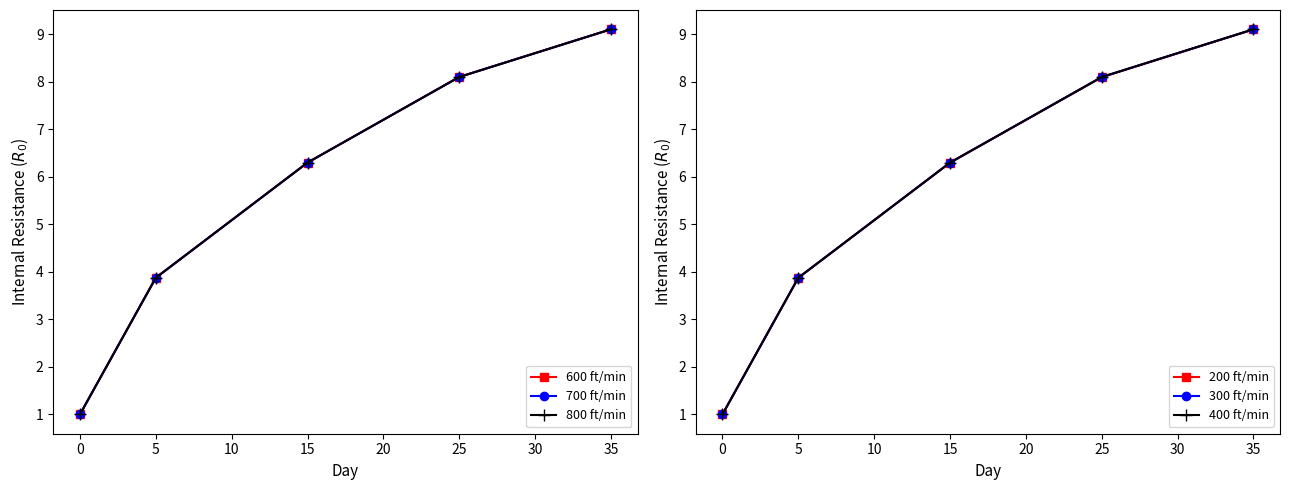

What is the greatest value displayed?

9.1